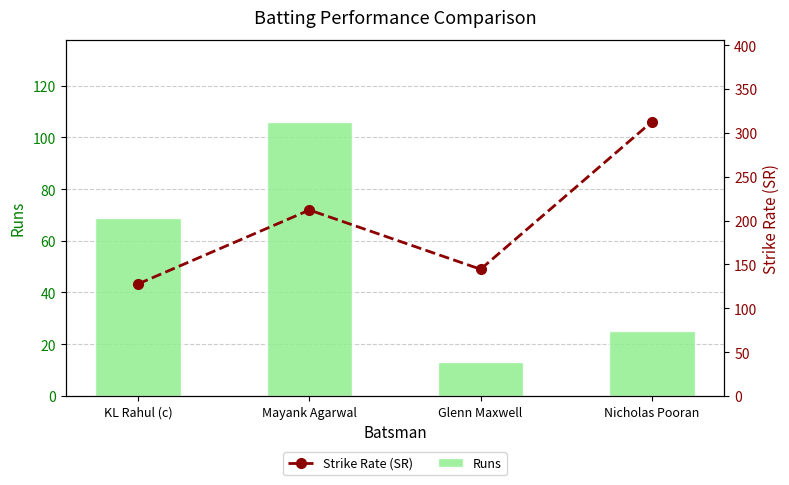

What is the label of the 2nd bar from the right?

Glenn Maxwell